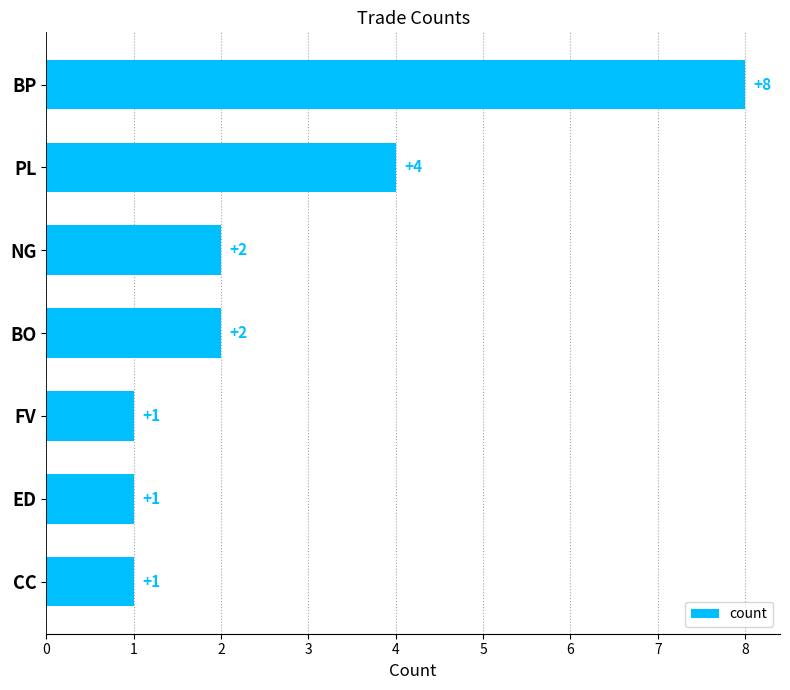

What is the difference between the maximum and minimum values?

7